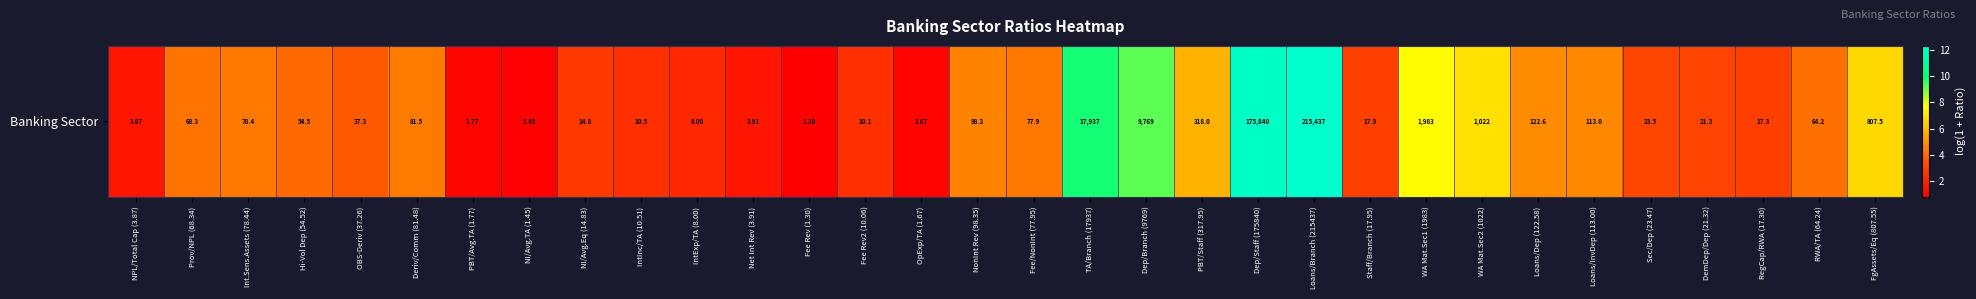

Approximately how many times larger is the value at NonInt Rev (98.35) compared to Loans/Branch (215437)?

0.4